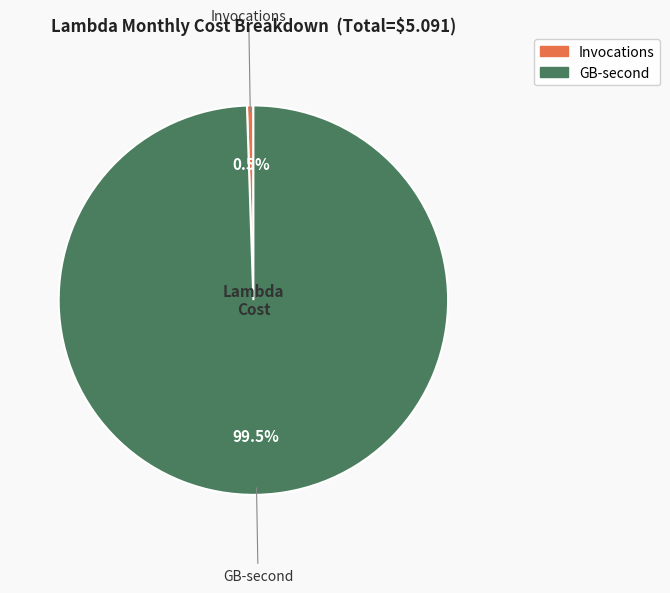

What is the largest slice in the pie chart?

GB-second